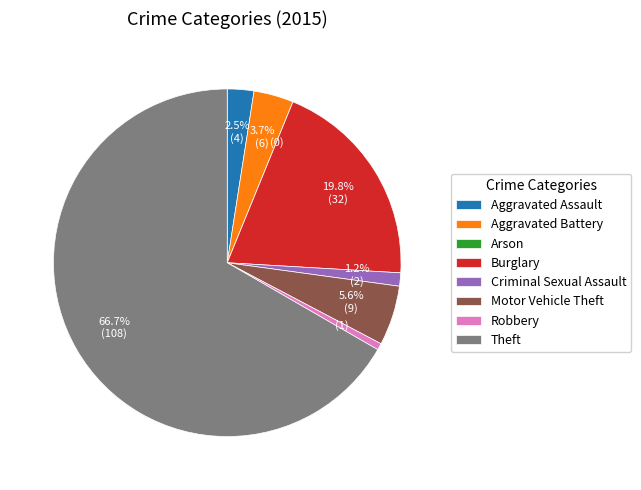

Which slice represents more than half of the pie?

Theft